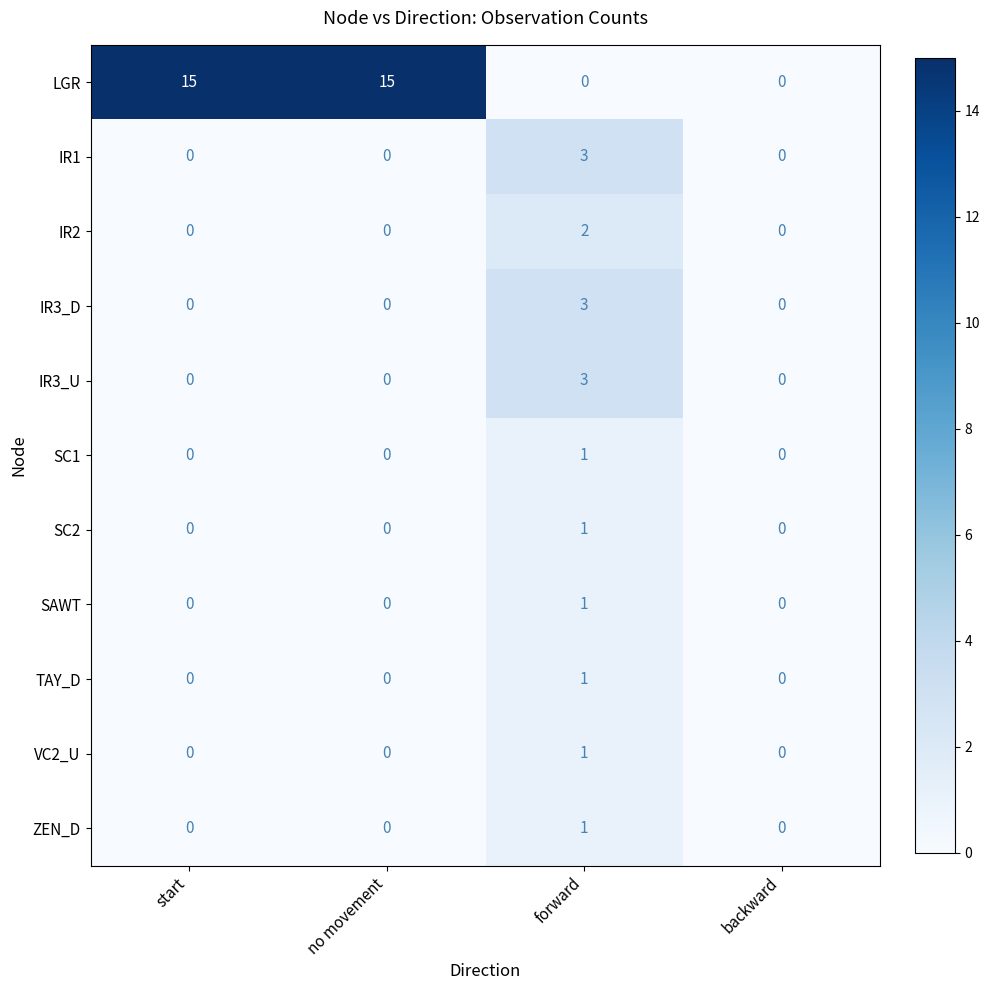

Count the IR3_D values in the range 0 to 3.

4